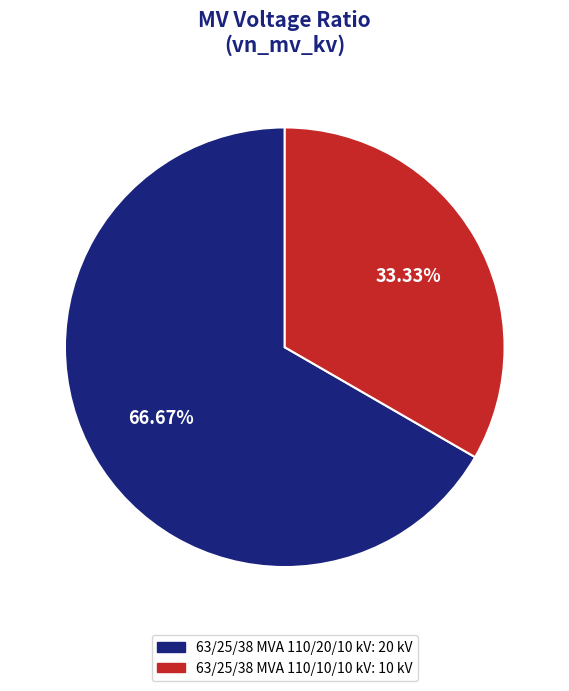

Is the sum of 63/25/38 MVA 110/20/10 kV and 63/25/38 MVA 110/10/10 kV greater than half?

Yes